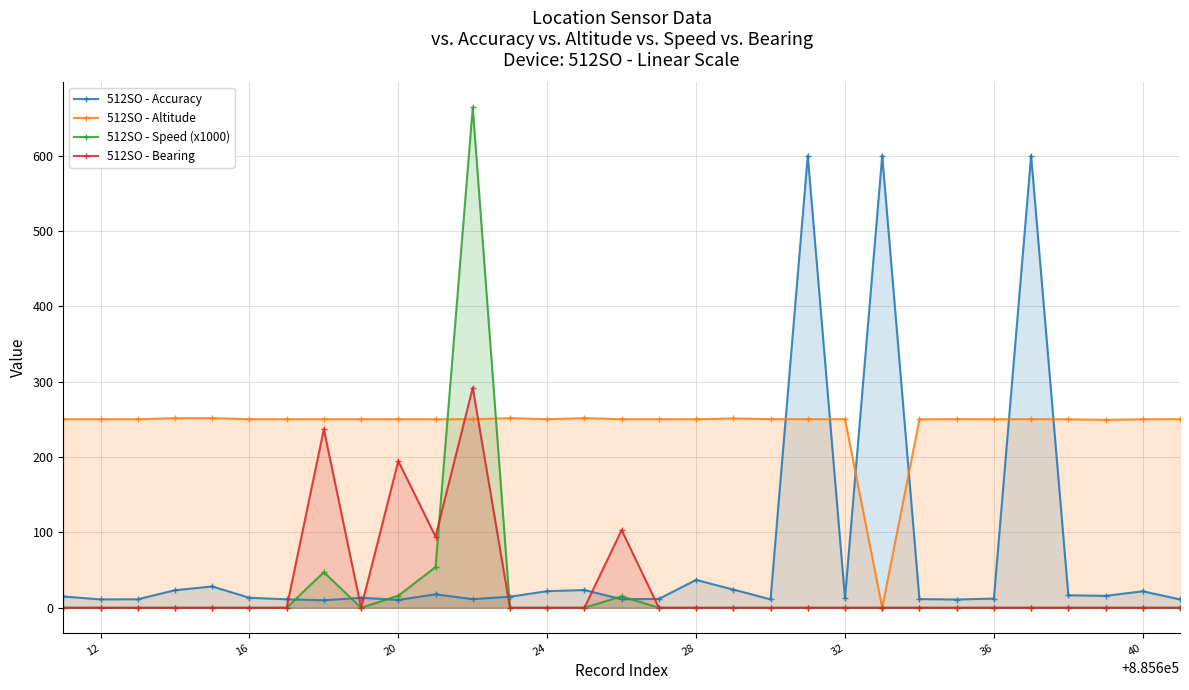

How many intersections are there between 512SO - Speed (x1000) and 512SO - Bearing?

1